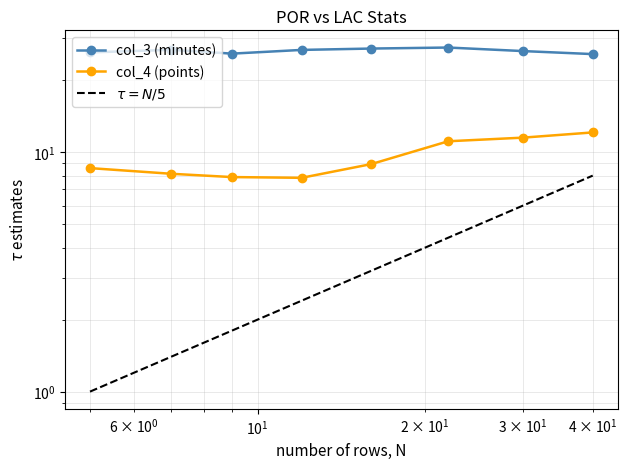

True or false: col_3 (minutes) and $\tau = N/5$ cross at least once.

False